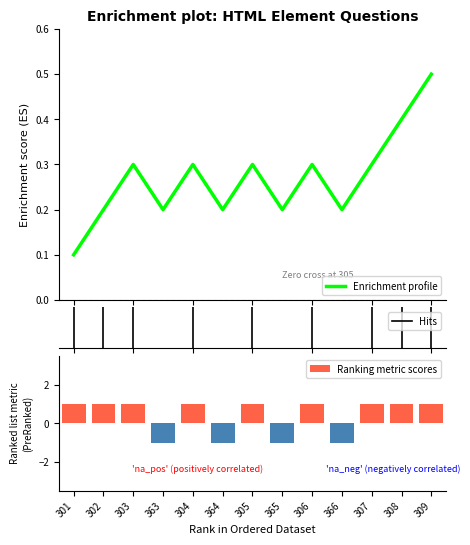

Reading left to right, what are all the values shown in this chart?

1	1	1	-1	1	-1	1	-1	1	-1	1	1	1